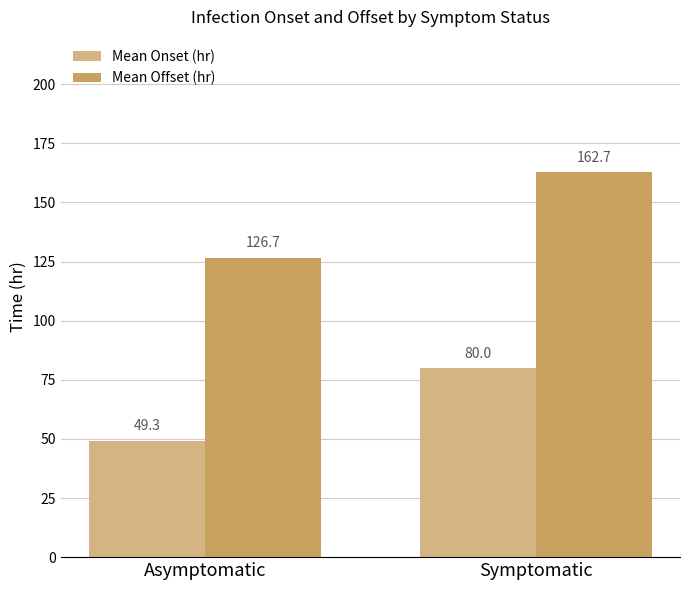

Where is Mean Onset (hr) nearest to the value 64?

Asymptomatic